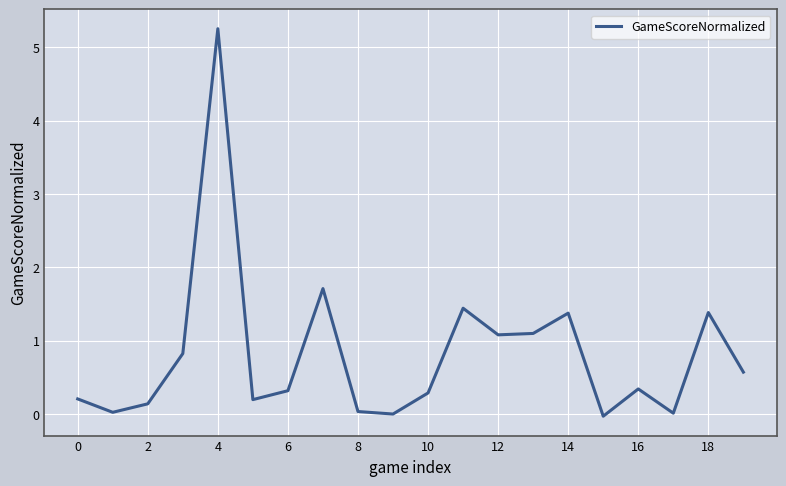

What is the difference between the maximum and minimum values?

5.3